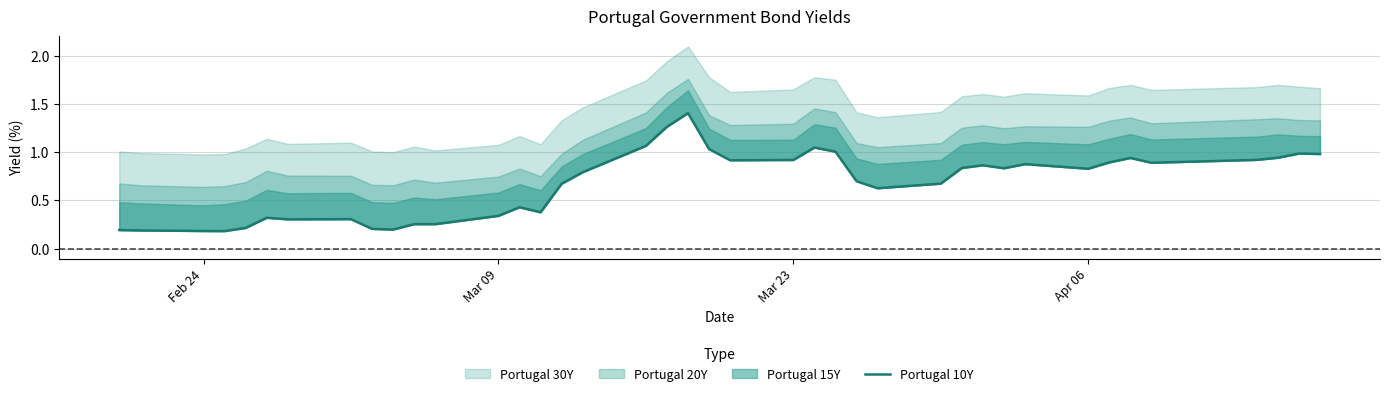

Reading left to right, extract all data points from this chart.

0.2	0.2	0.2	0.2	0.2	0.3	0.3	0.3	0.2	0.2	0.3	0.3	0.3	0.4	0.4	0.7	0.8	1.1	1.3	1.4	1.0	0.9	0.9	1.0	1.0	0.7	0.6	0.7	0.8	0.9	0.8	0.9	0.8	0.9	0.9	0.9	0.9	0.9	1.0	1.0